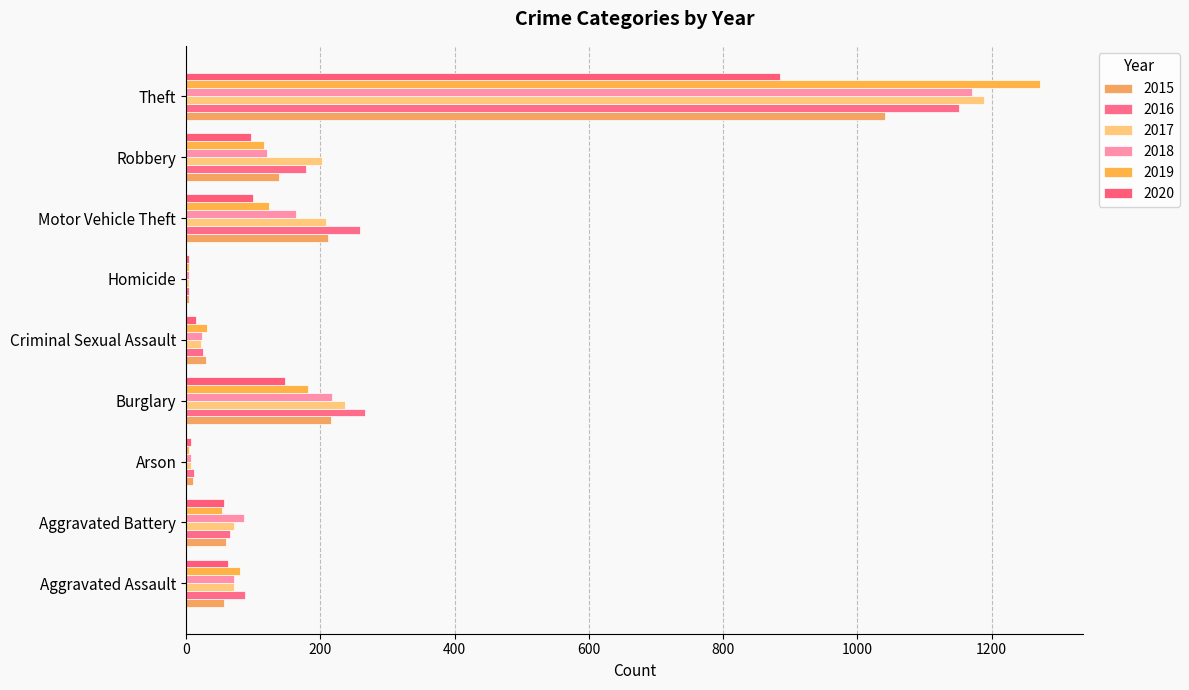

Reading left to right, extract all data points from this chart.

2015: 56	60	10	216	29	5	212	139	1041
2016: 88	66	12	266	25	4	259	178	1151
2017: 72	71	7	237	22	4	208	202	1188
2018: 72	86	7	218	24	4	163	121	1170
2019: 80	53	5	182	31	4	123	116	1272
2020: 62	57	7	148	15	5	99	97	884